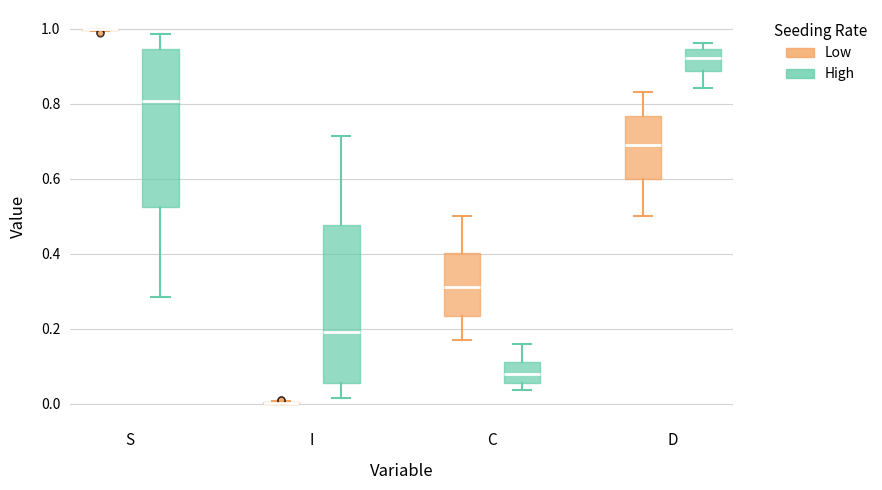

Reading left to right, read every box against the y-axis: the position of its median line, the range the box covers, and the ends of its whiskers. The values are not printed on the chart, so give them approximately, as read against the axis.

S (Low): box collapsed to a line at 1.00, whiskers 1.00 to 1.00
S (High): median 0.80, box 0.52 to 0.94, whiskers 0.28 to 0.98
I (Low): box collapsed to a line at 0.00, whiskers 0.00 to 0.00
I (High): median 0.20, box 0.06 to 0.48, whiskers 0.02 to 0.72
C (Low): median 0.32, box 0.24 to 0.40, whiskers 0.16 to 0.50
C (High): median 0.08, box 0.06 to 0.12, whiskers 0.04 to 0.16
D (Low): median 0.68, box 0.60 to 0.76, whiskers 0.50 to 0.84
D (High): median 0.92, box 0.88 to 0.94, whiskers 0.84 to 0.96